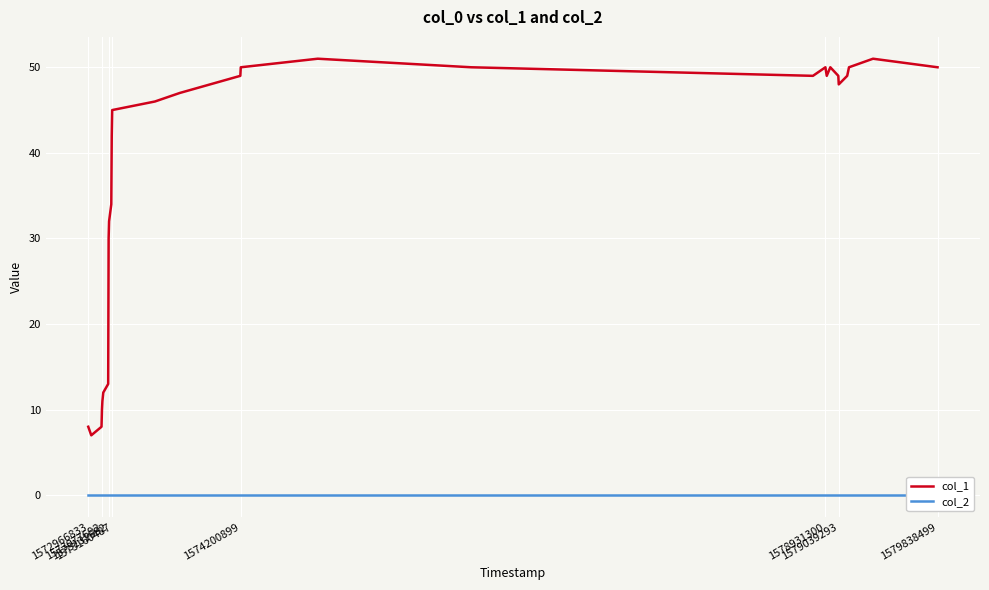

True or false: col_1 and col_2 intersect in this chart.

False